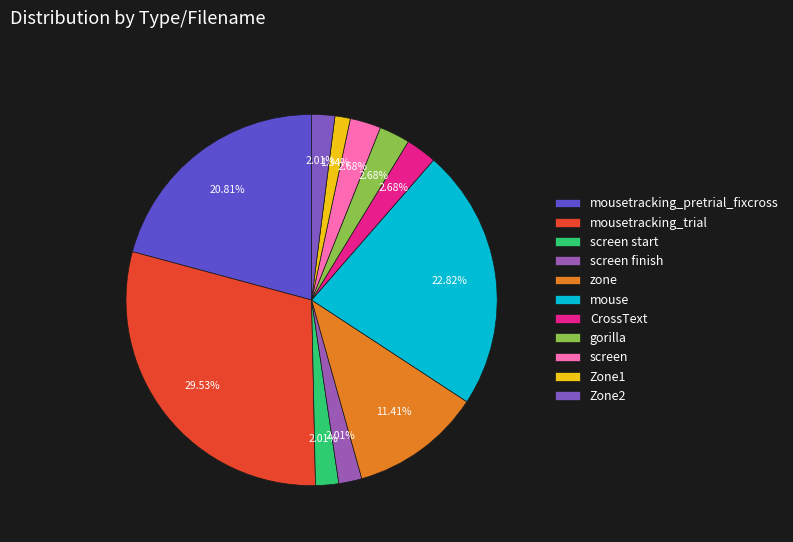

To the nearest percent, what percentage of the pie is screen?

3%